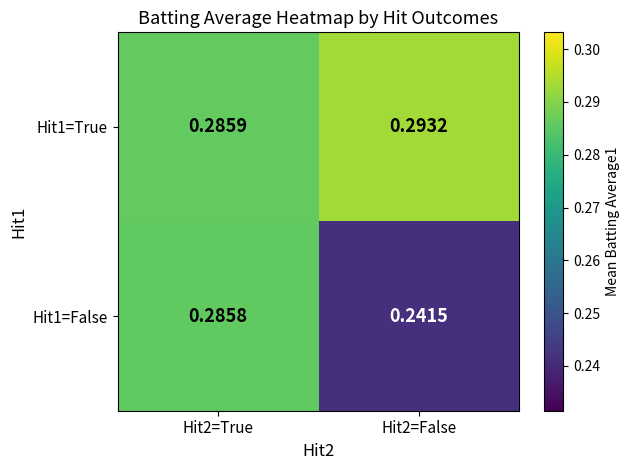

Rank the series by their maximum value, from highest to lowest.

Hit1=True, Hit1=False